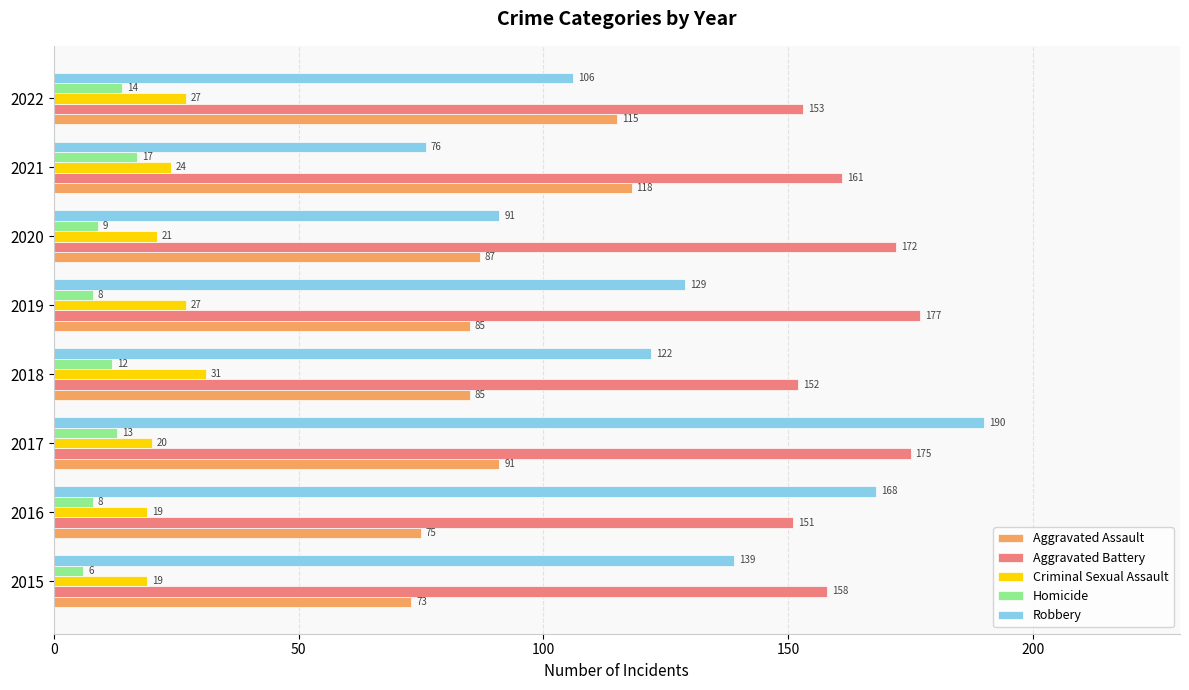

What is the maximum value shown in the chart?

190